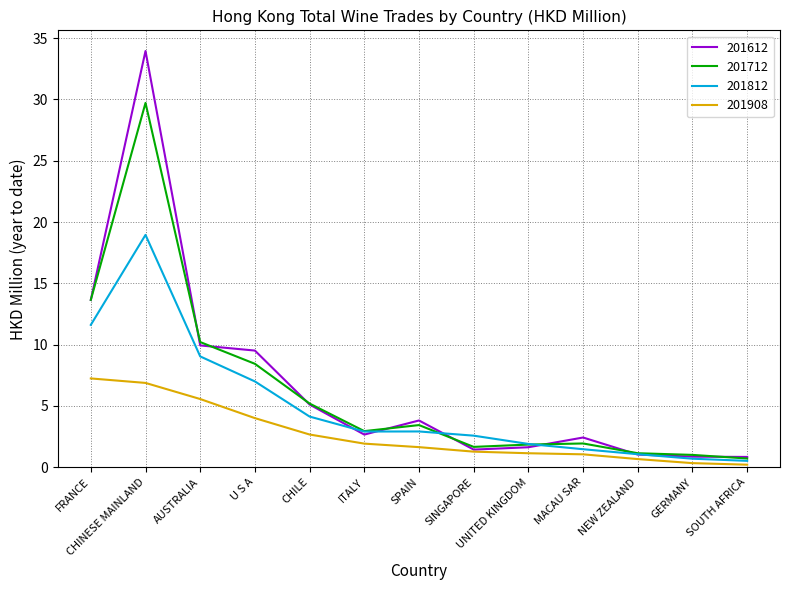

What is the difference between the 201812 values at AUSTRALIA and FRANCE?

2.6